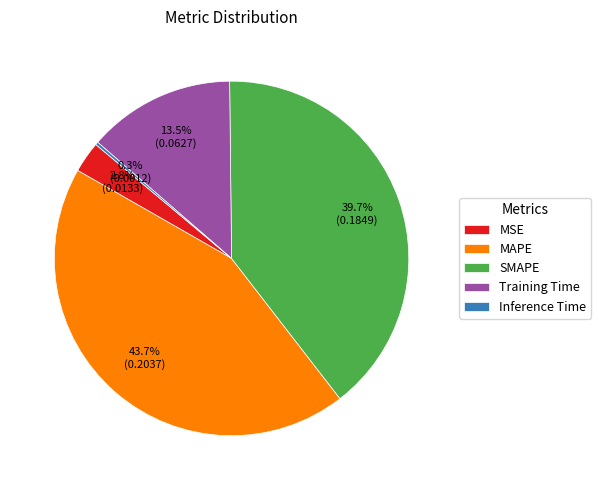

Do Training Time and MAPE together represent more than half of the pie?

Yes